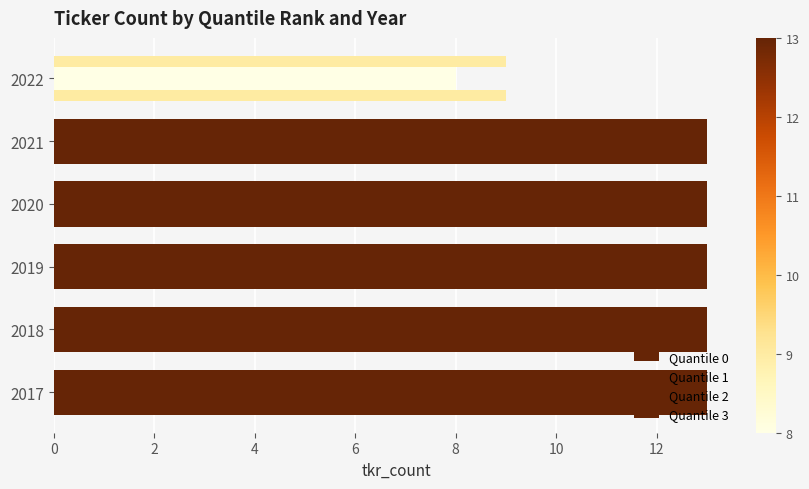

How many categories are shown in the chart?

6